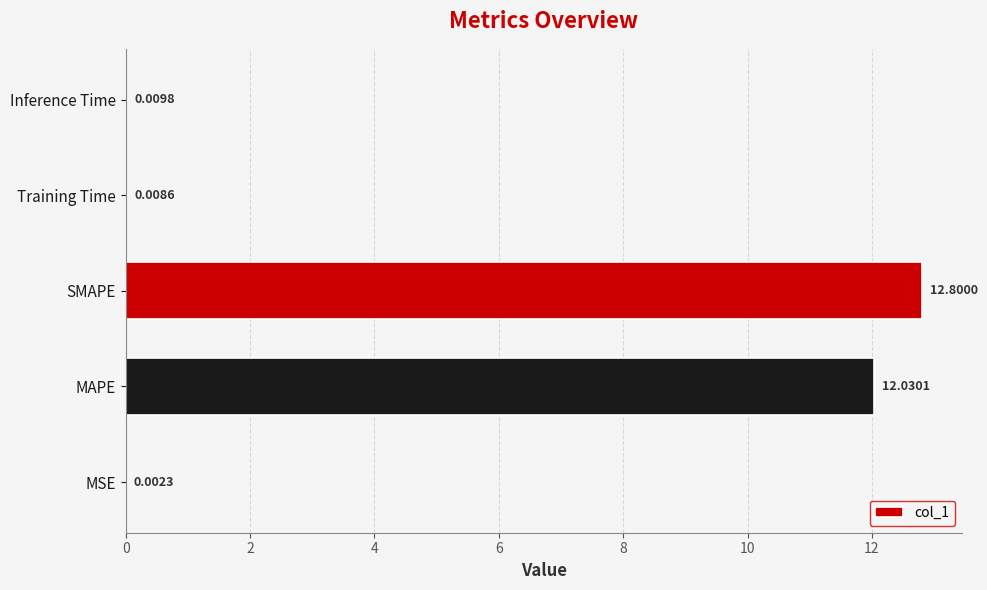

Which category has the highest value across all series?

SMAPE